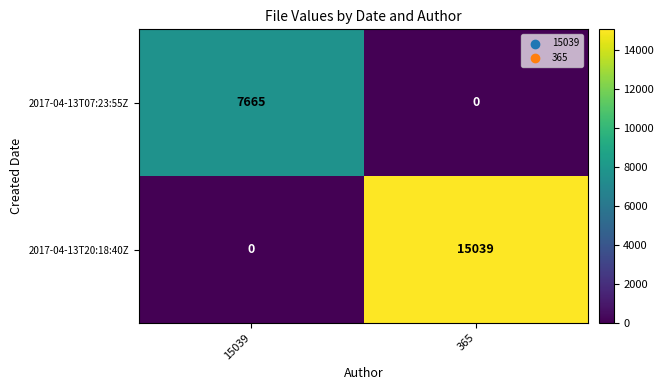

Reading left to right, extract all data points from this chart.

2017-04-13T07:23:55Z: 15039=7665	365=0
2017-04-13T20:18:40Z: 15039=0	365=15039